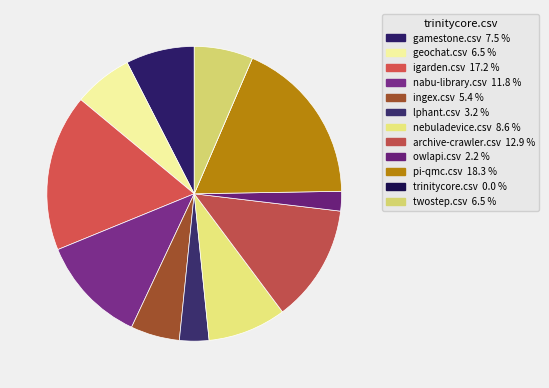

What percentage is NOT represented by trinitycore.csv?

100.0%